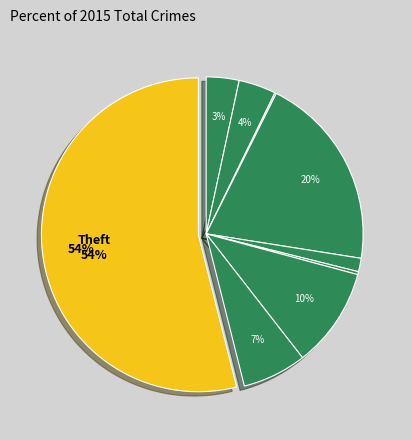

What is the smallest slice in the pie chart?

Arson